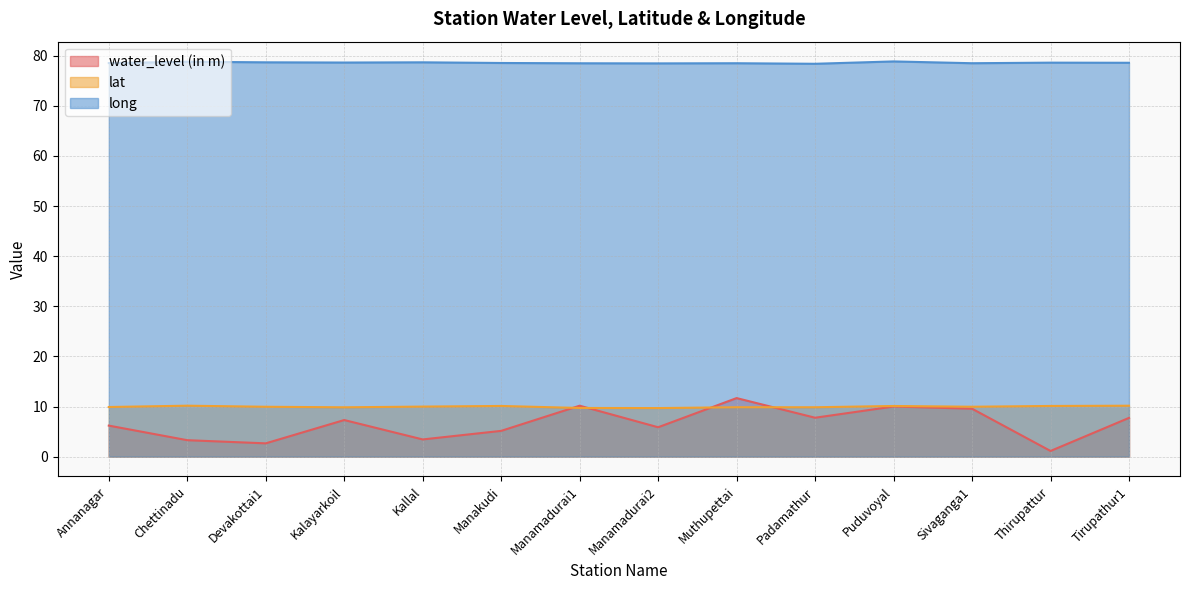

What is the approximate value of long at Manamadurai2?

78.5